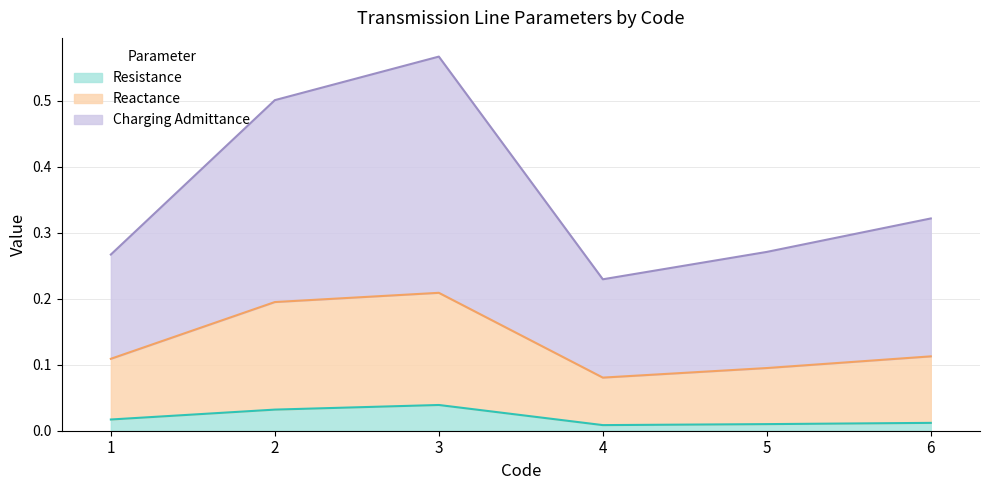

Which series has the largest total across all categories?

Charging Admittance